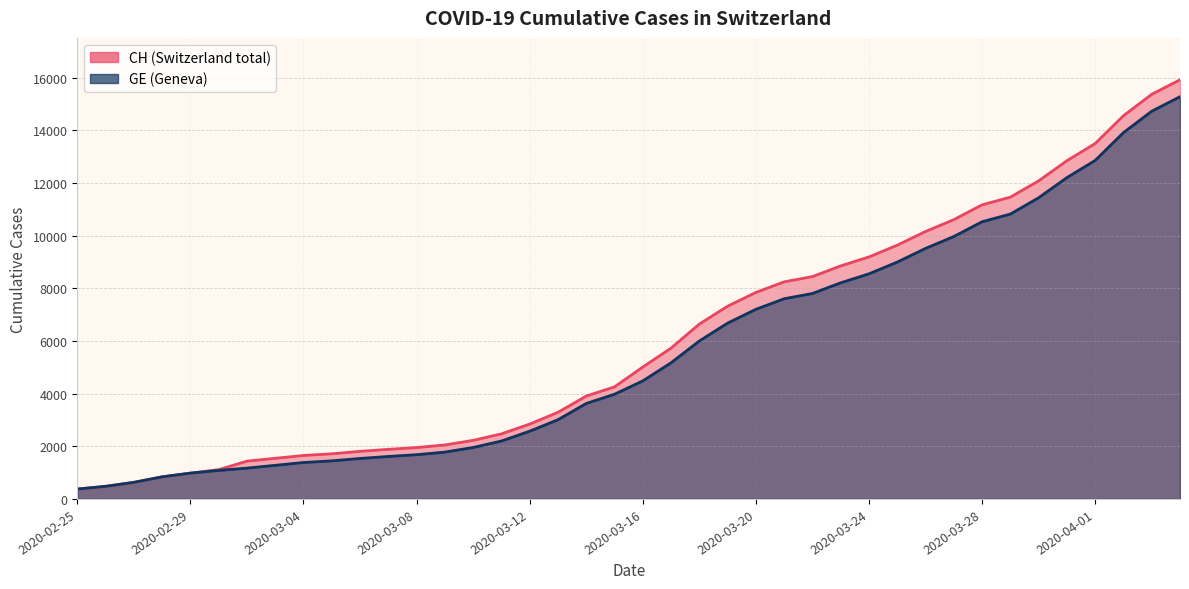

True or false: CH and GE cross at least once.

False